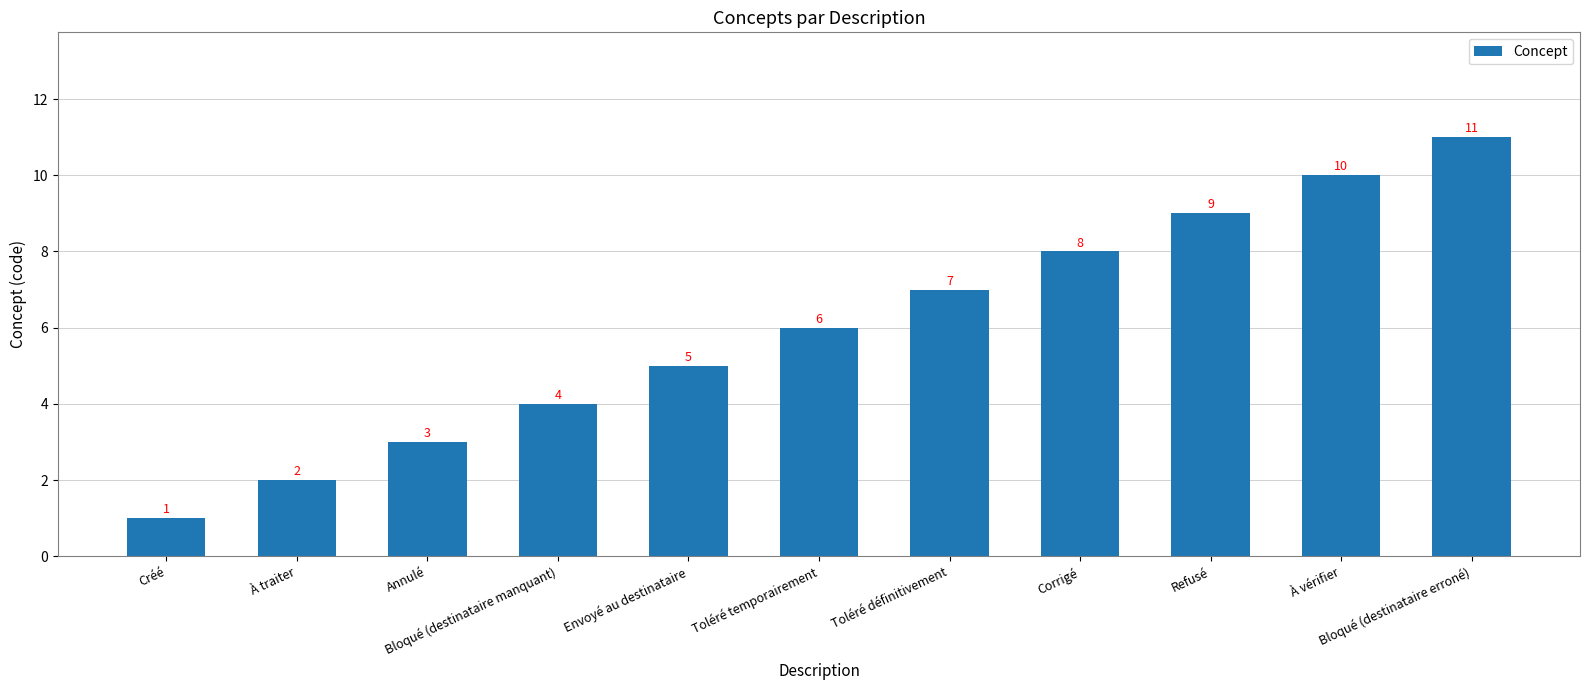

What is the ratio of the value at Toléré définitivement to the value at À vérifier?

0.7